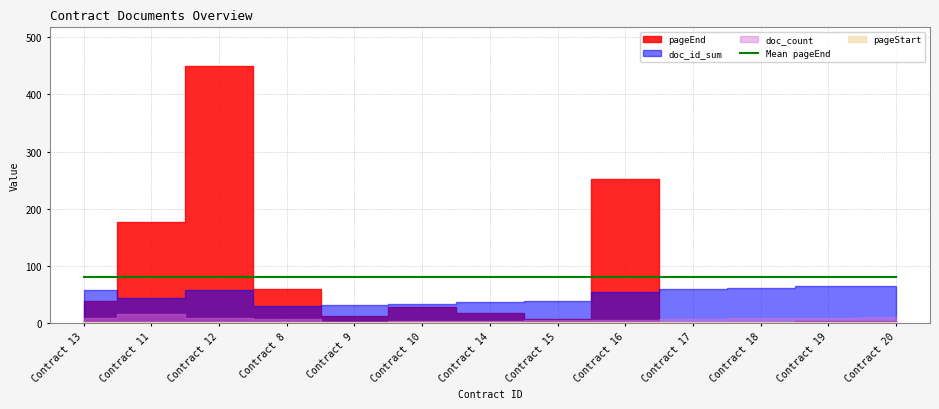

The value of doc_id_sum at 13 is 13. True or false?

False